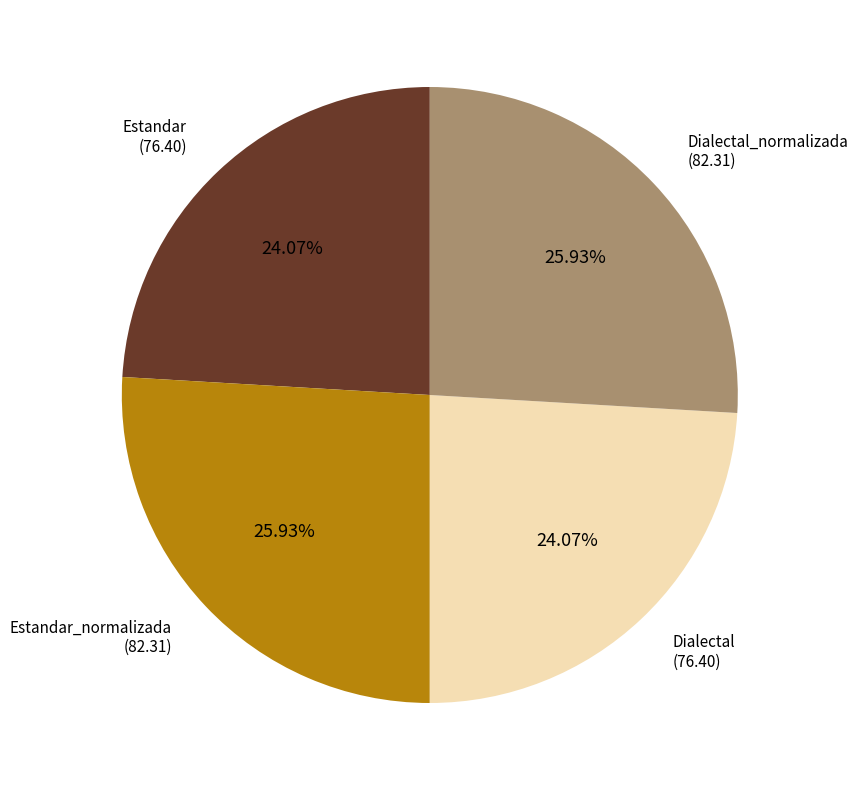

Is there a majority slice in this chart?

No